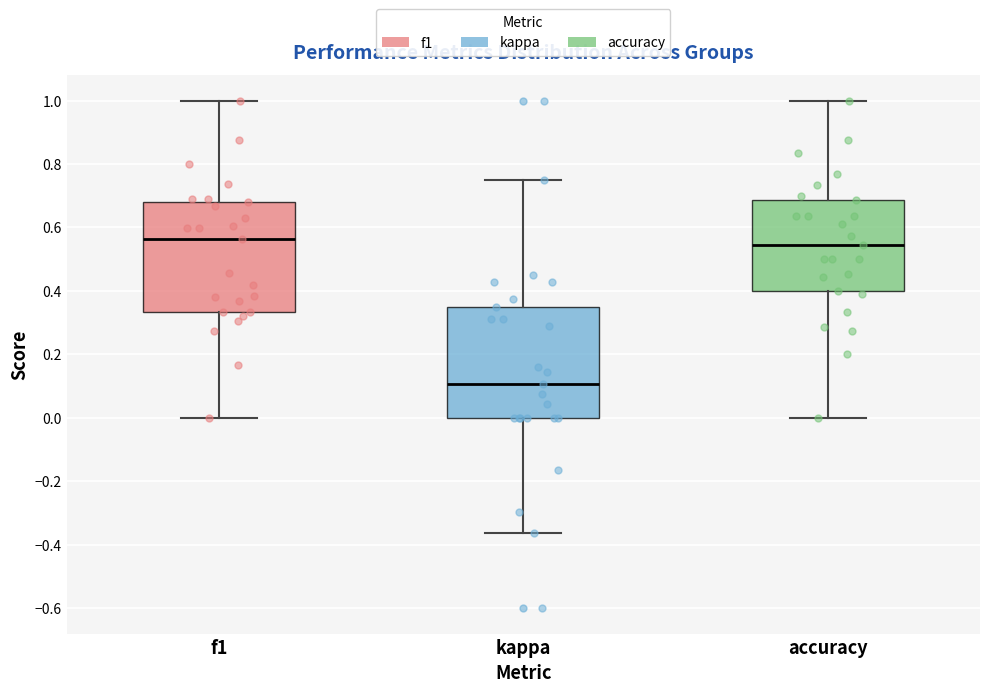

Reading left to right, transcribe this box plot: for each box, give where its median line is, the range the box spans, and where its two whiskers end, as read against the y-axis. The values are not printed on the chart, so give them approximately, as read against the axis.

f1: median 0.56, box 0.34 to 0.68, whiskers 0.00 to 1.00
kappa: median 0.10, box 0.00 to 0.34, whiskers -0.36 to 0.76
accuracy: median 0.54, box 0.40 to 0.68, whiskers 0.00 to 1.00